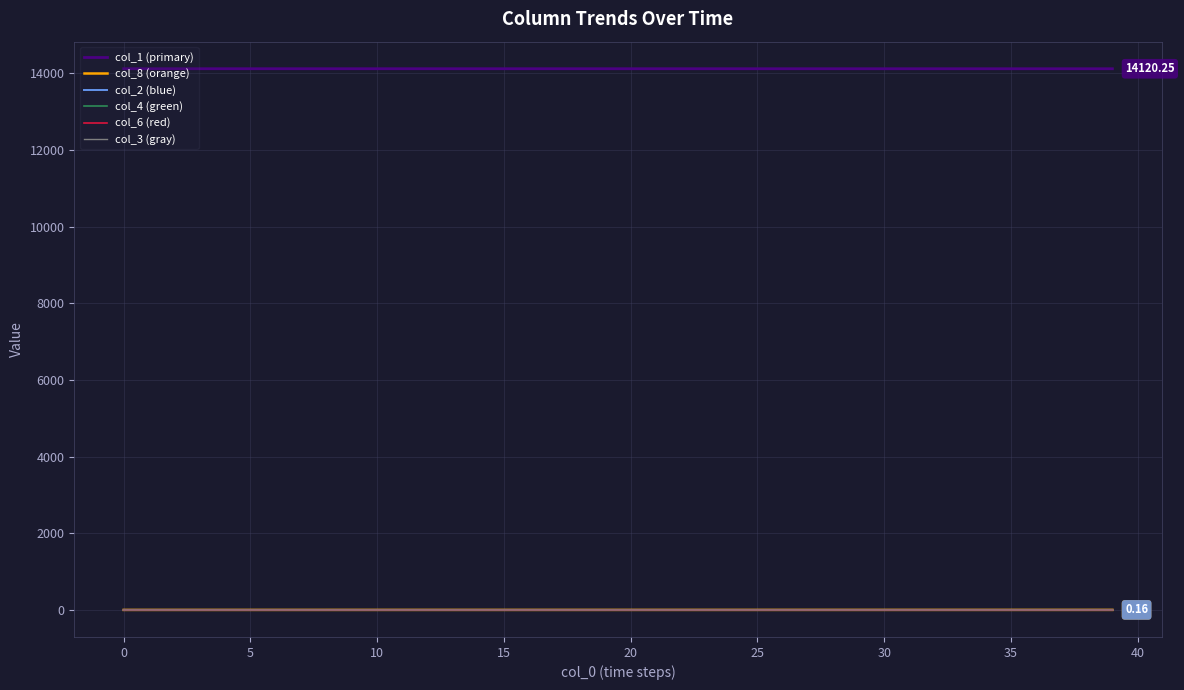

Where is col_2 (blue) nearest to the value 0?

−5